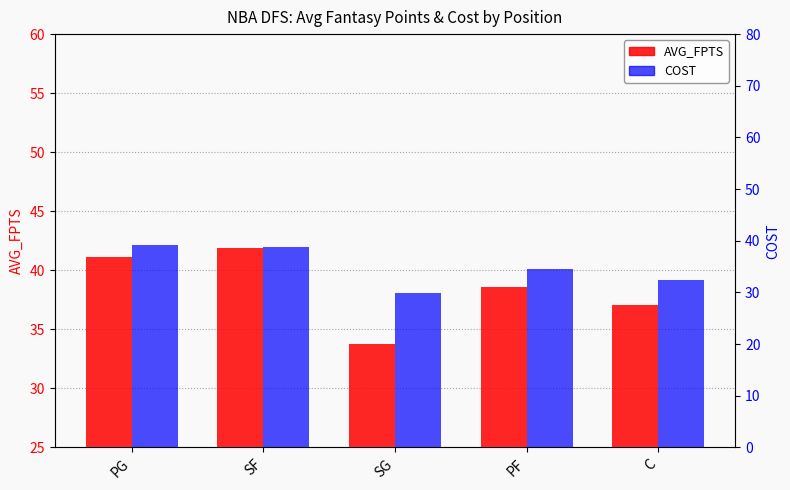

Count the number of data series in this chart.

2